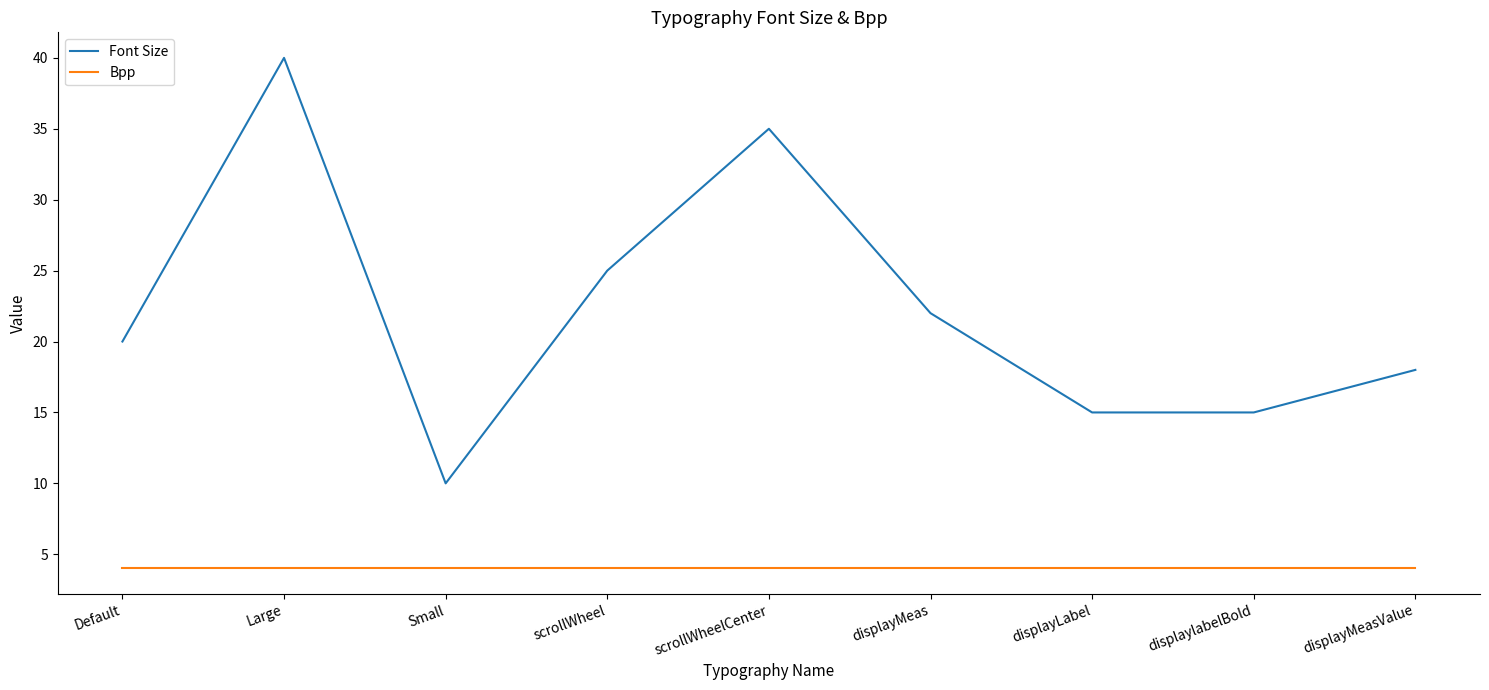

Which series has the largest total across all categories?

Font Size